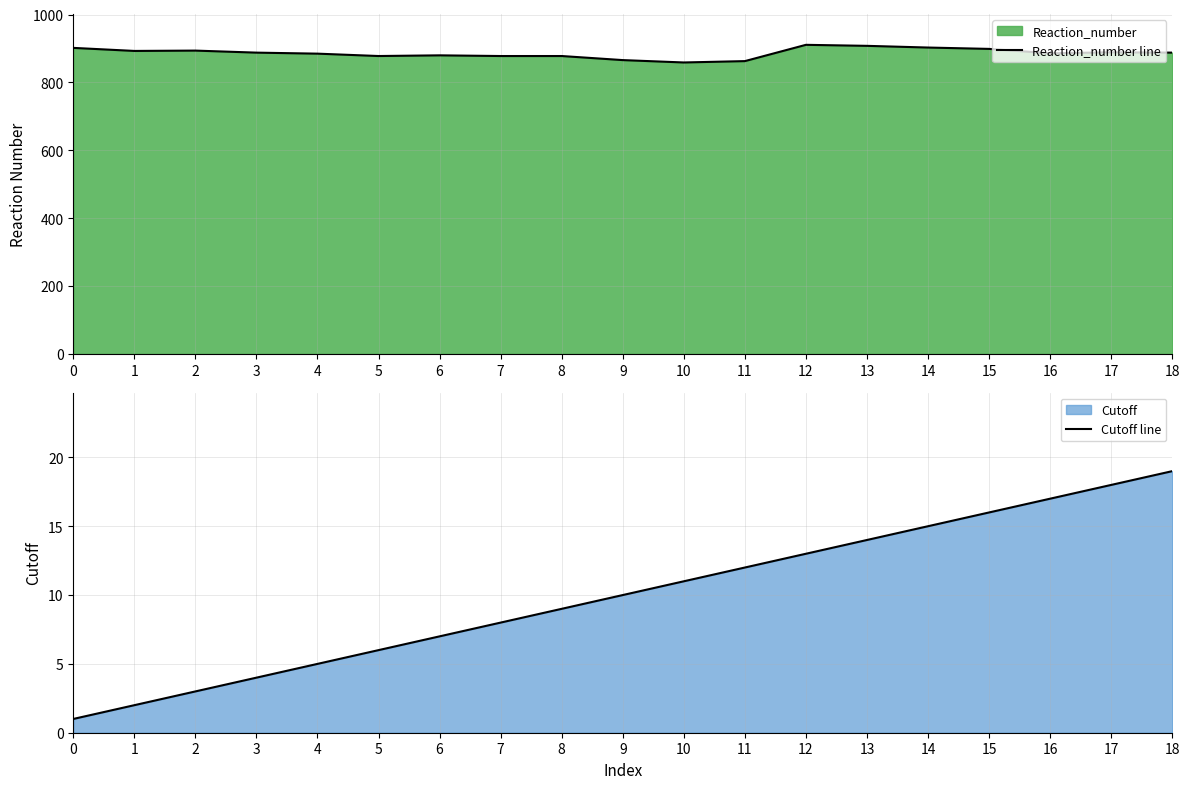

What is the value of the Cutoff line point at the 4th from the left?

4